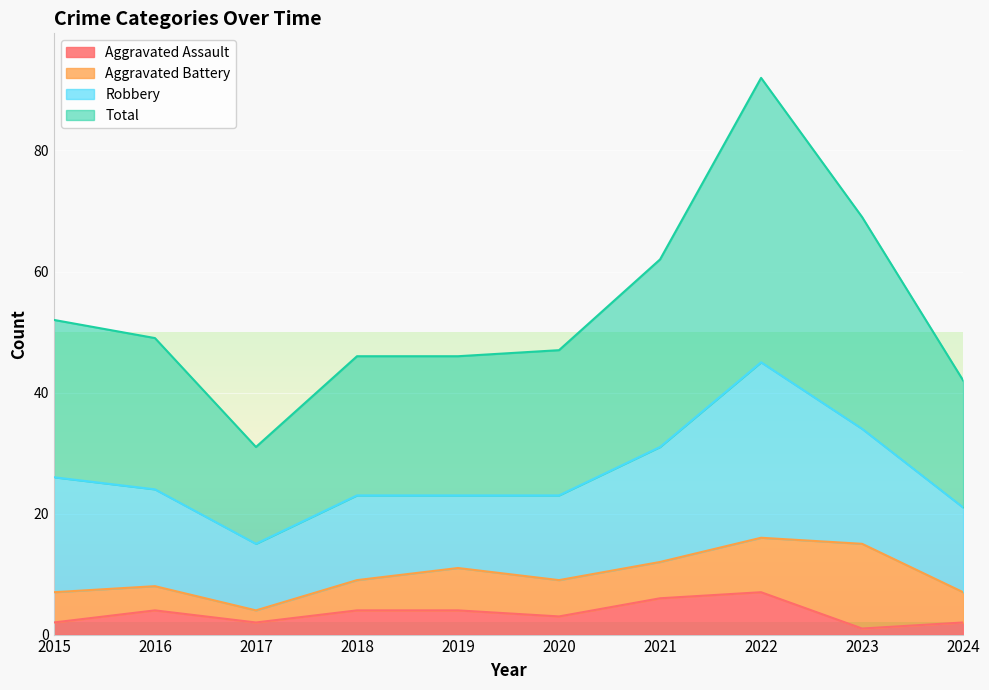

The Aggravated Assault series shows 0 at 2023. True or false?

False